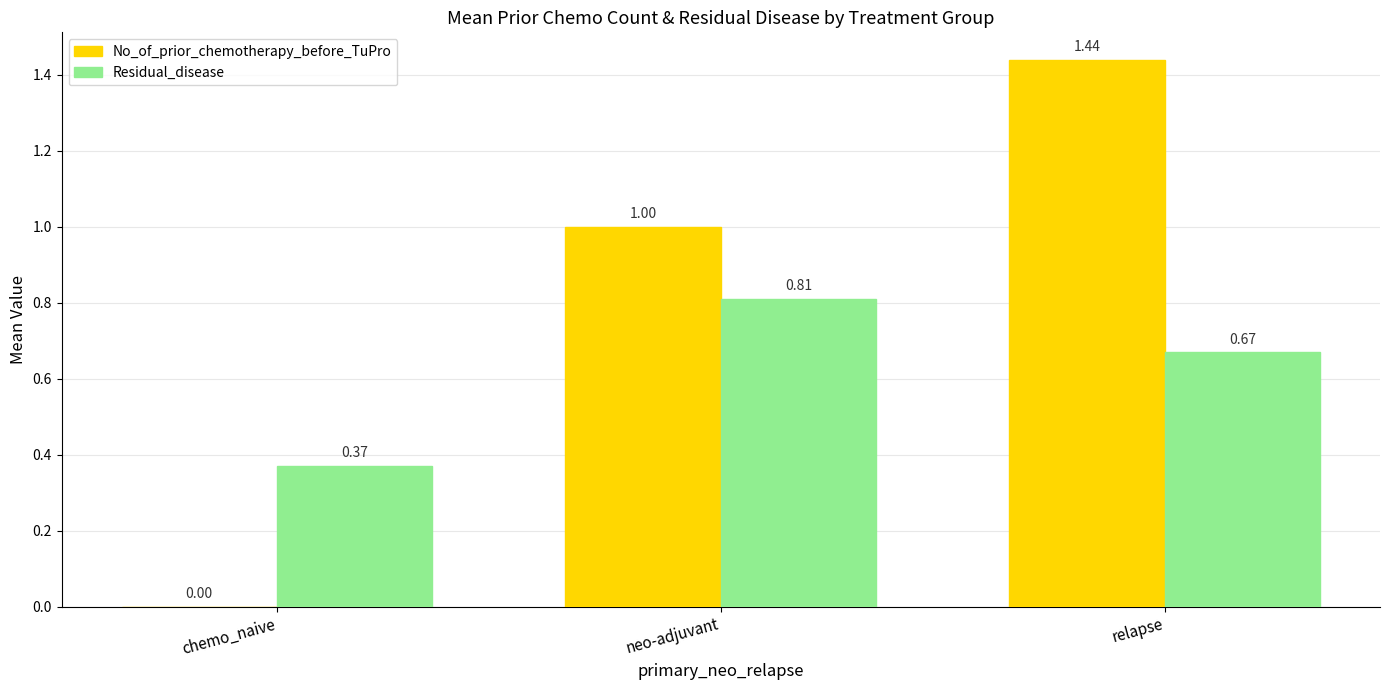

What are all the series names shown in the legend?

No_of_prior_chemotherapy_before_TuPro, Residual_disease